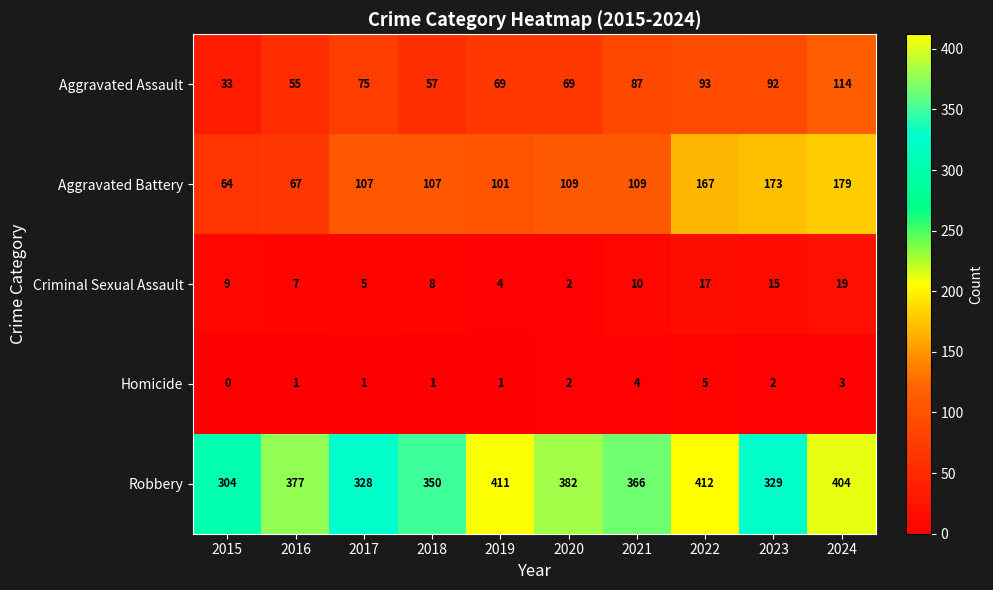

What is the difference between the maximum and second lowest values in the Aggravated Assault series?

59